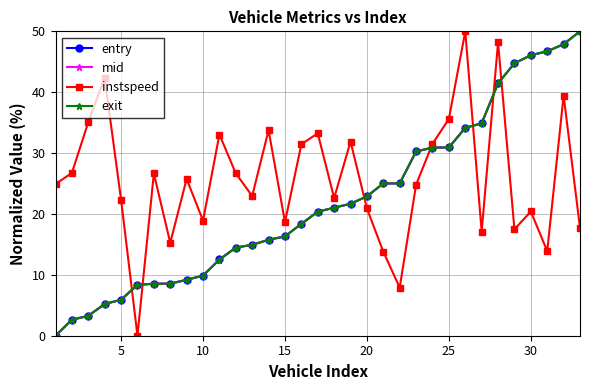

True or false: instspeed and exit intersect in this chart.

True